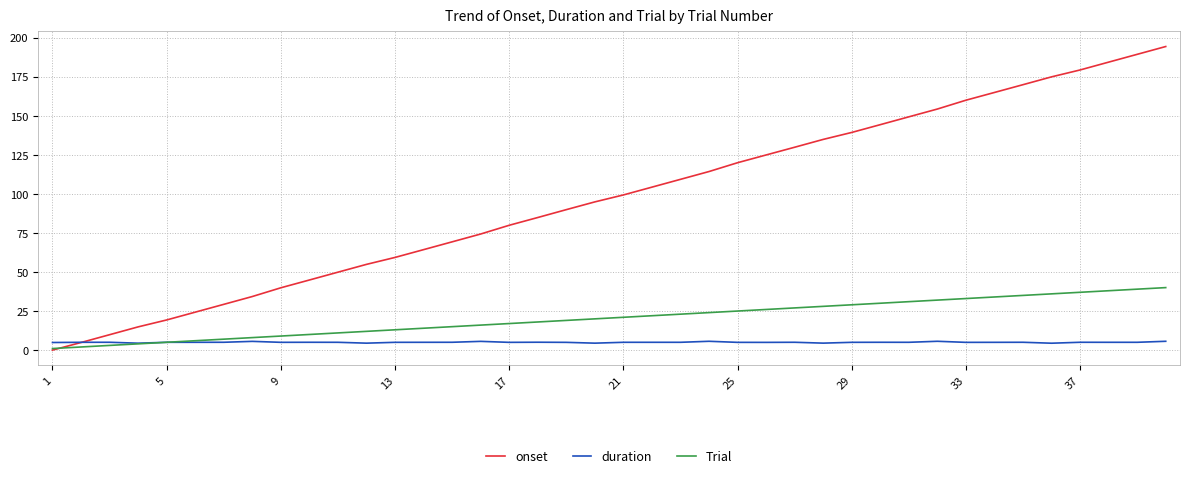

Does the chart display data point markers on the line(s)?

No